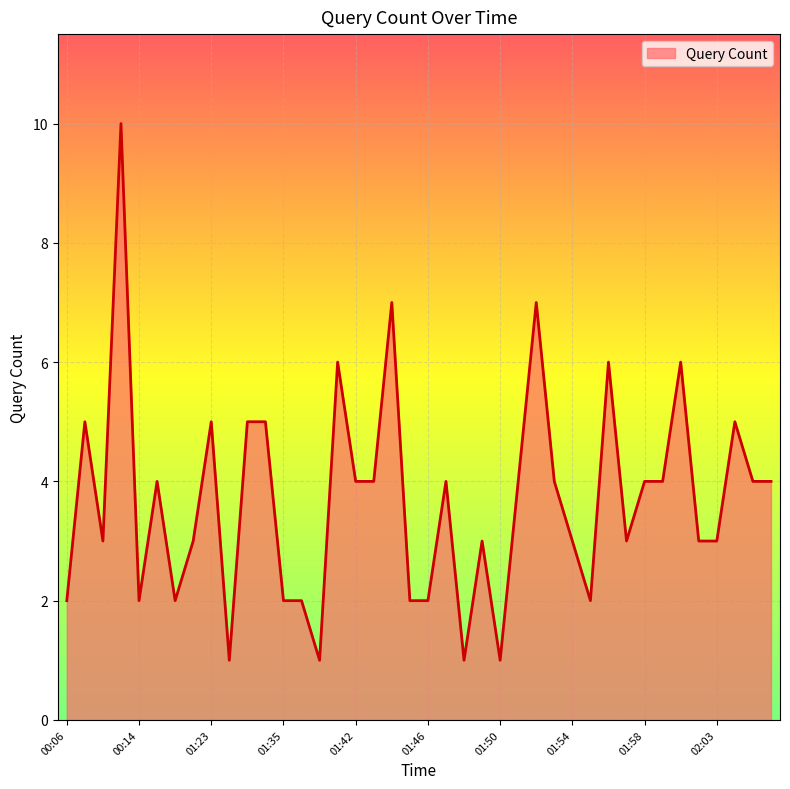

What is the difference between the maximum and minimum values?

9